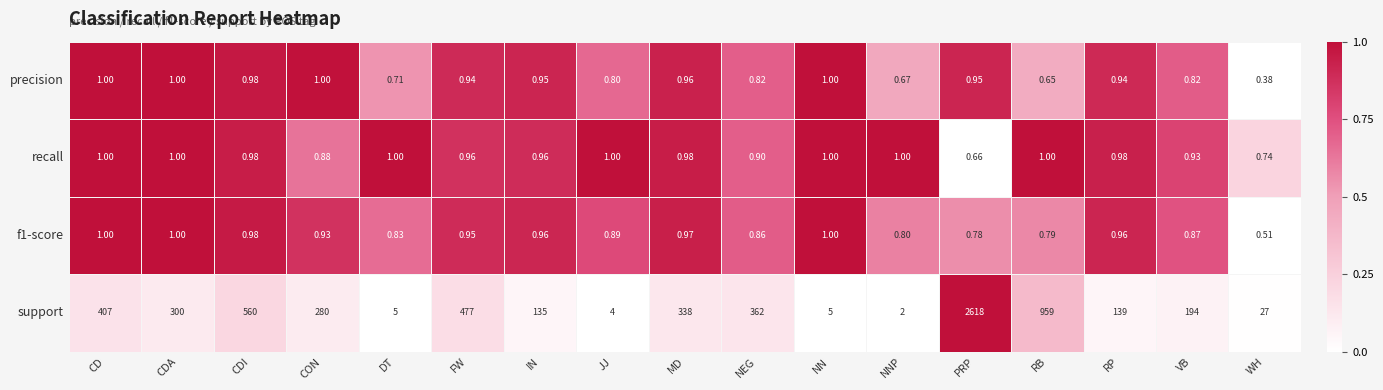

Which series changed the most between VB and WH?

support